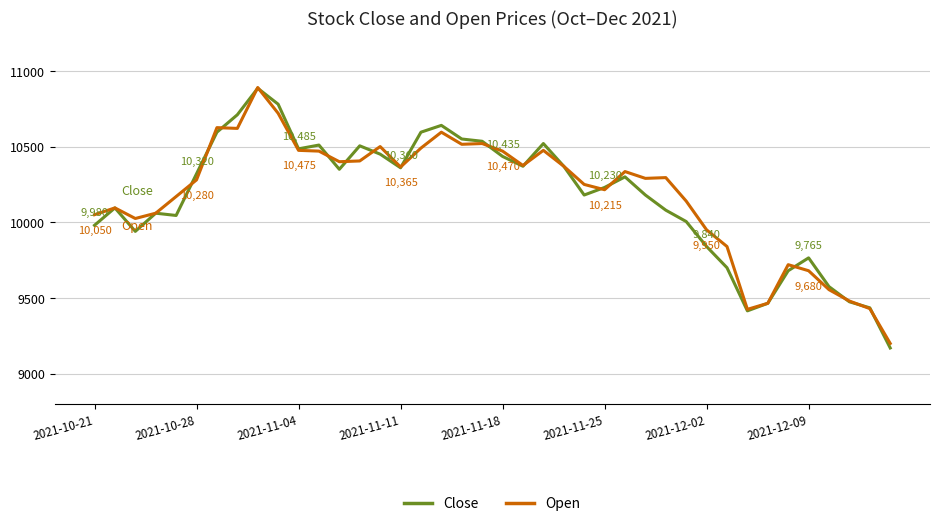

True or false: Open has more than 0 interior local peaks.

True